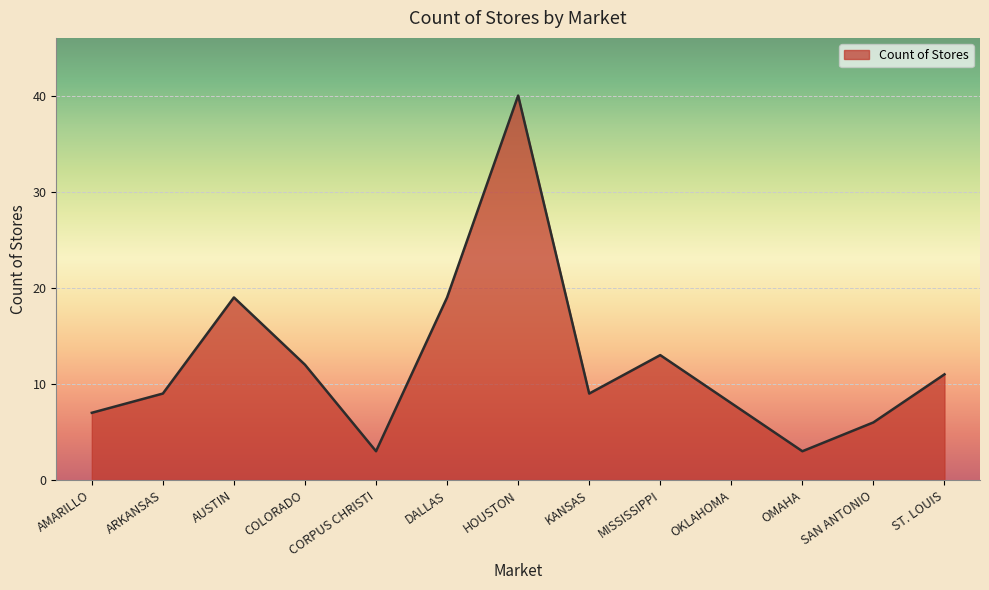

What is the change in value from HOUSTON to SAN ANTONIO?

-34